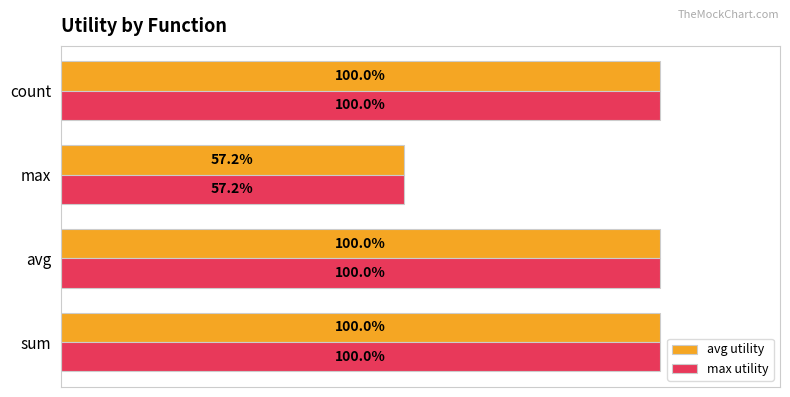

At which label is max utility closest to 78?

max